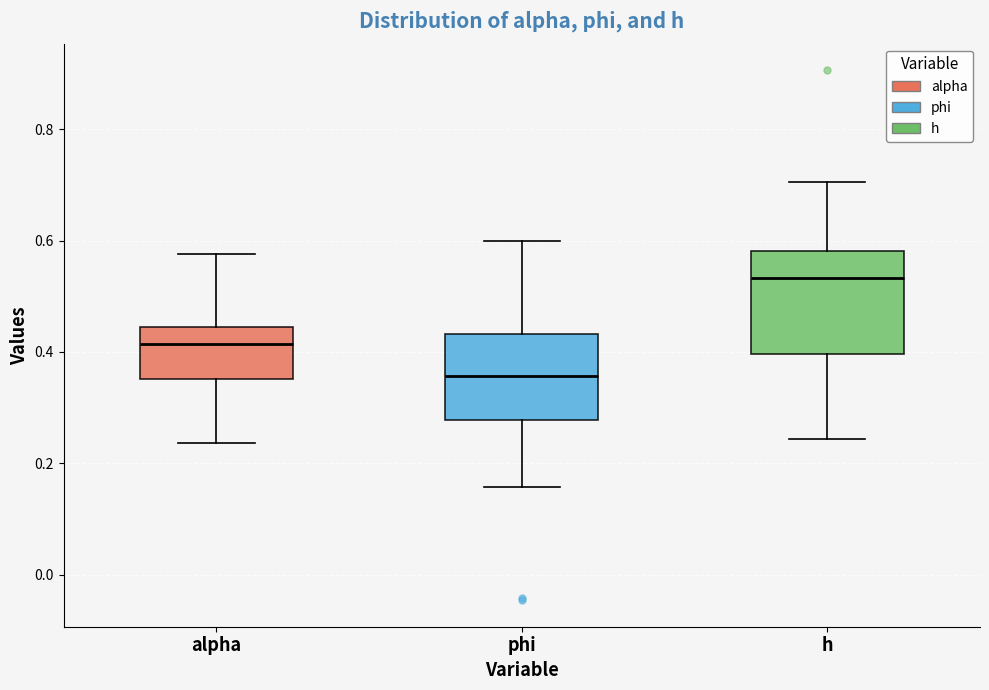

Which box is the tallest, from its lower edge to its upper edge?

h